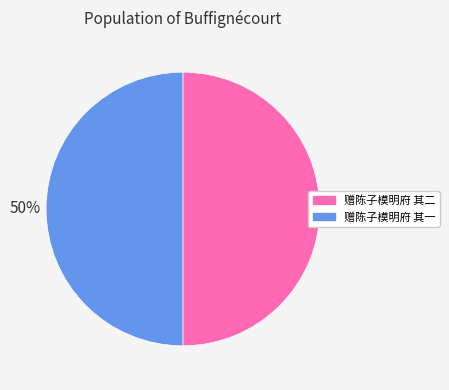

Approximately how many times larger is the value at 赠陈子模明府 其一 compared to 赠陈子模明府 其二?

1.0